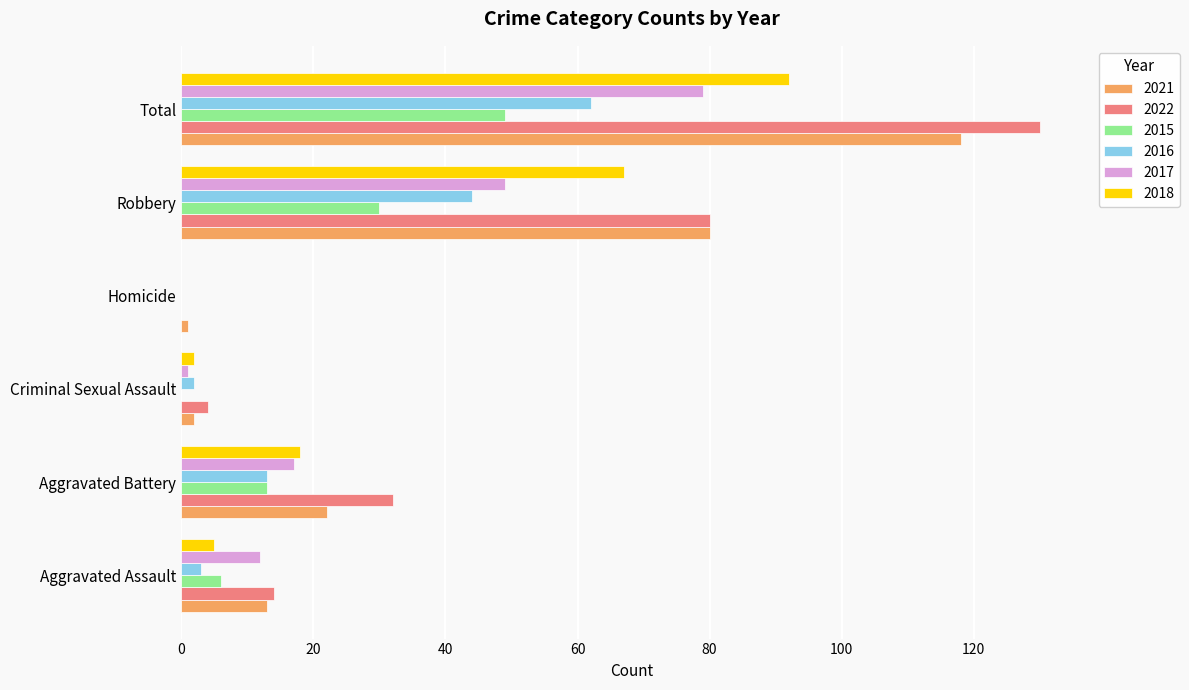

Which label corresponds to the largest value in the chart?

Total